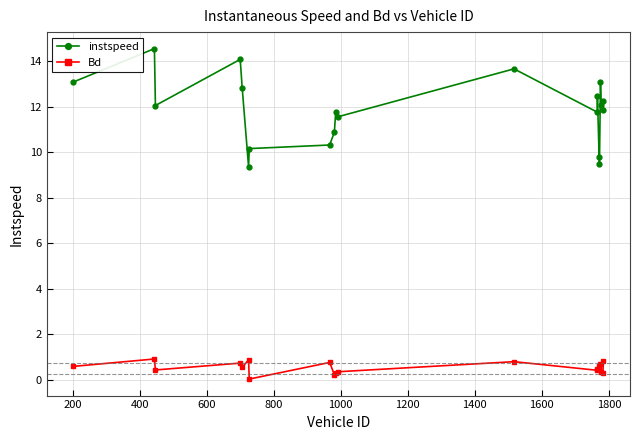

What is the value of the instspeed point at the 3rd from the left?

12.1